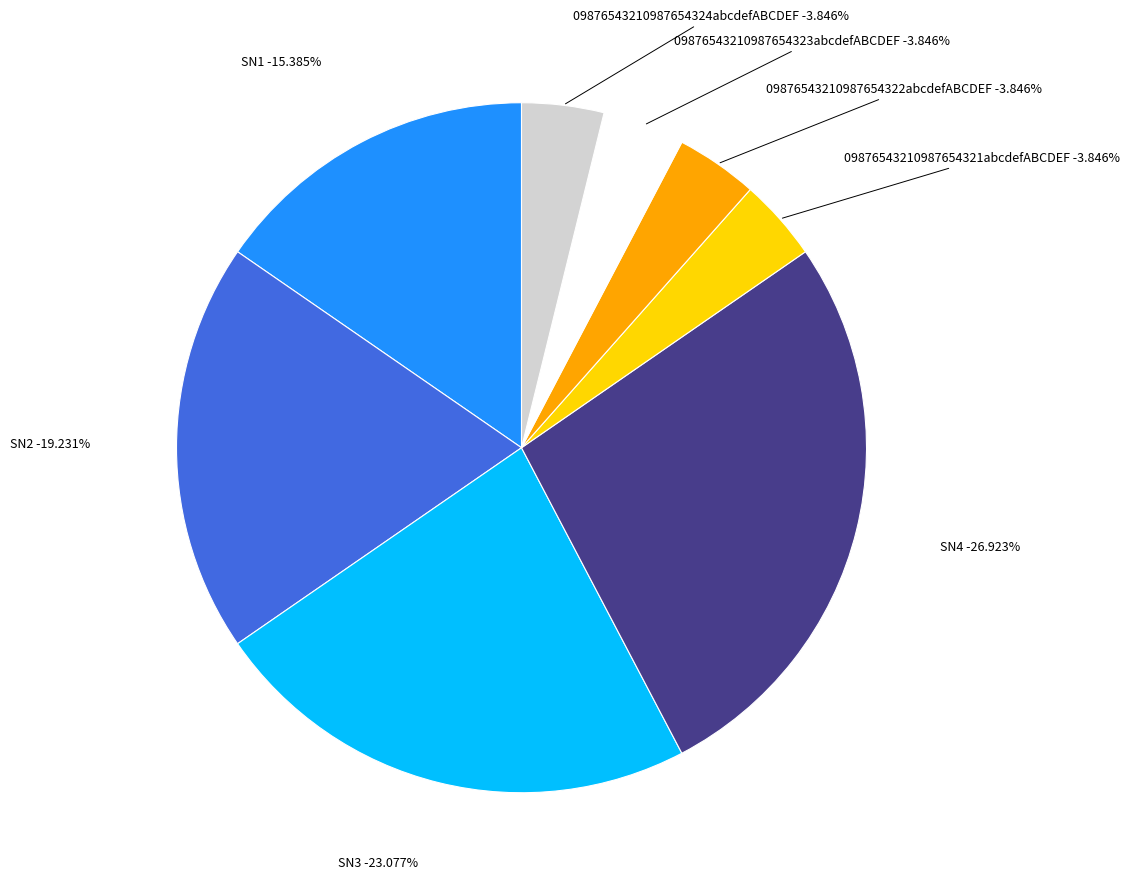

To the nearest percent, what is the average slice percentage?

12%